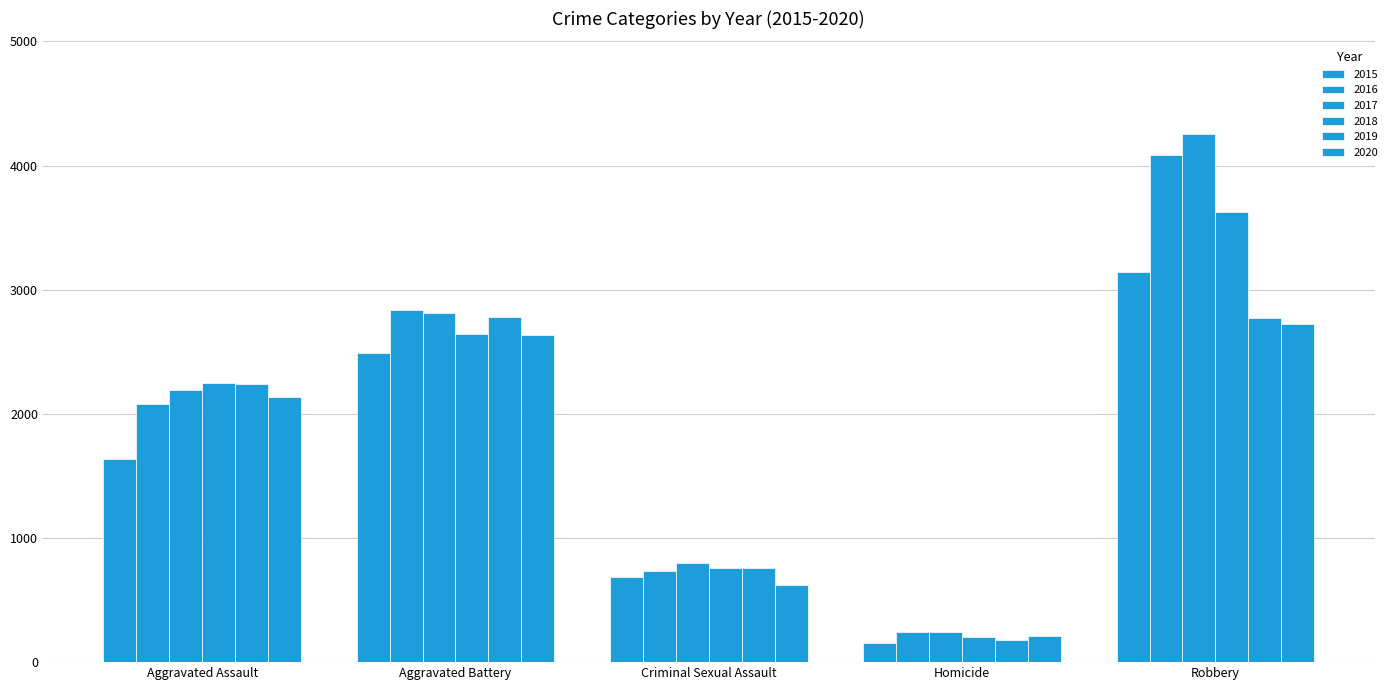

Reading left to right, what are all the values shown in this chart?

2015: 1635	2492	685	158	3144
2016: 2080	2840	732	245	4082
2017: 2189	2816	801	239	4256
2018: 2252	2646	757	202	3626
2019: 2242	2780	762	182	2769
2020: 2136	2638	619	214	2727